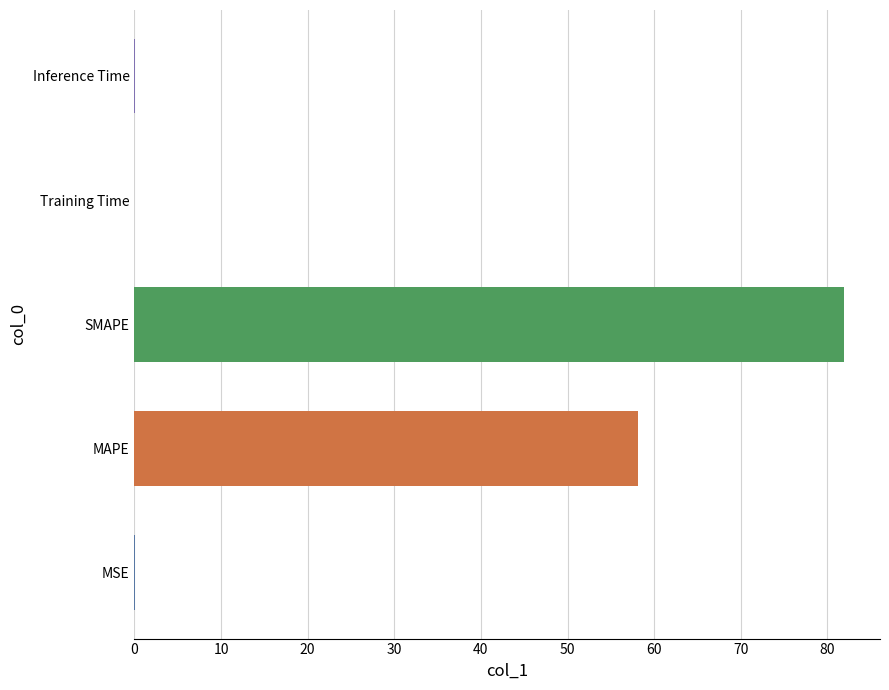

What is the sum of all values?

140.2